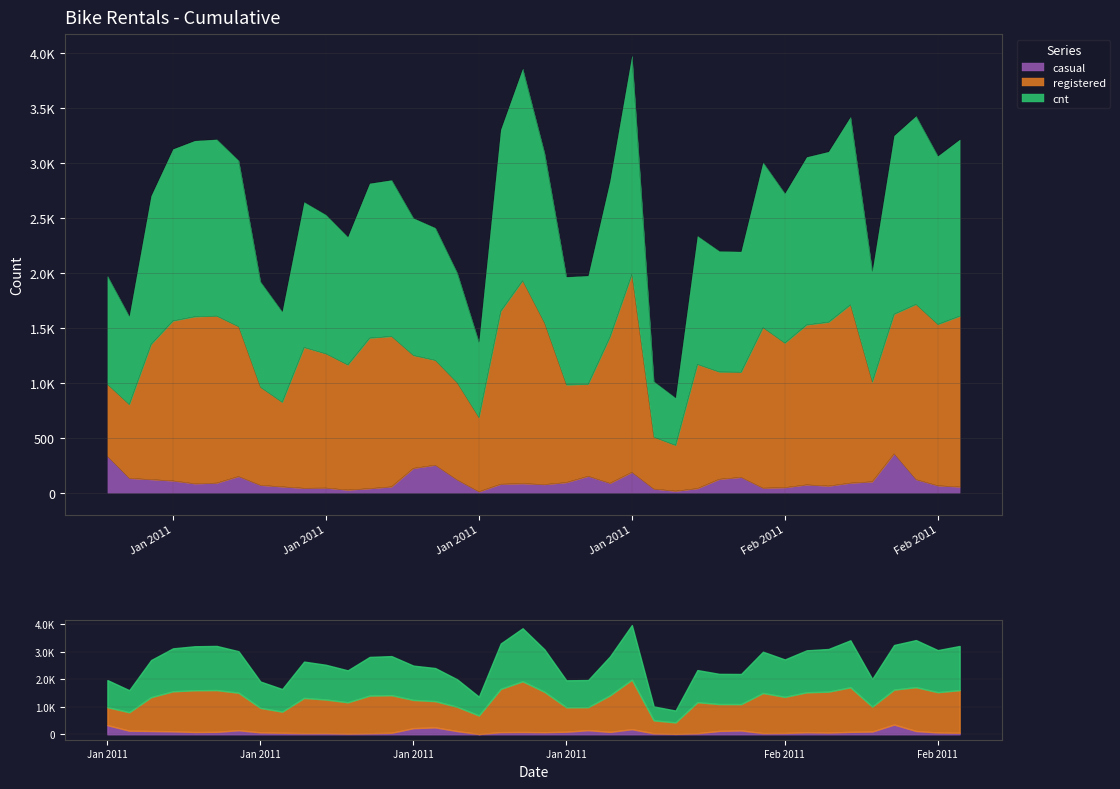

At which label is casual closest to 181?

Jan 2011